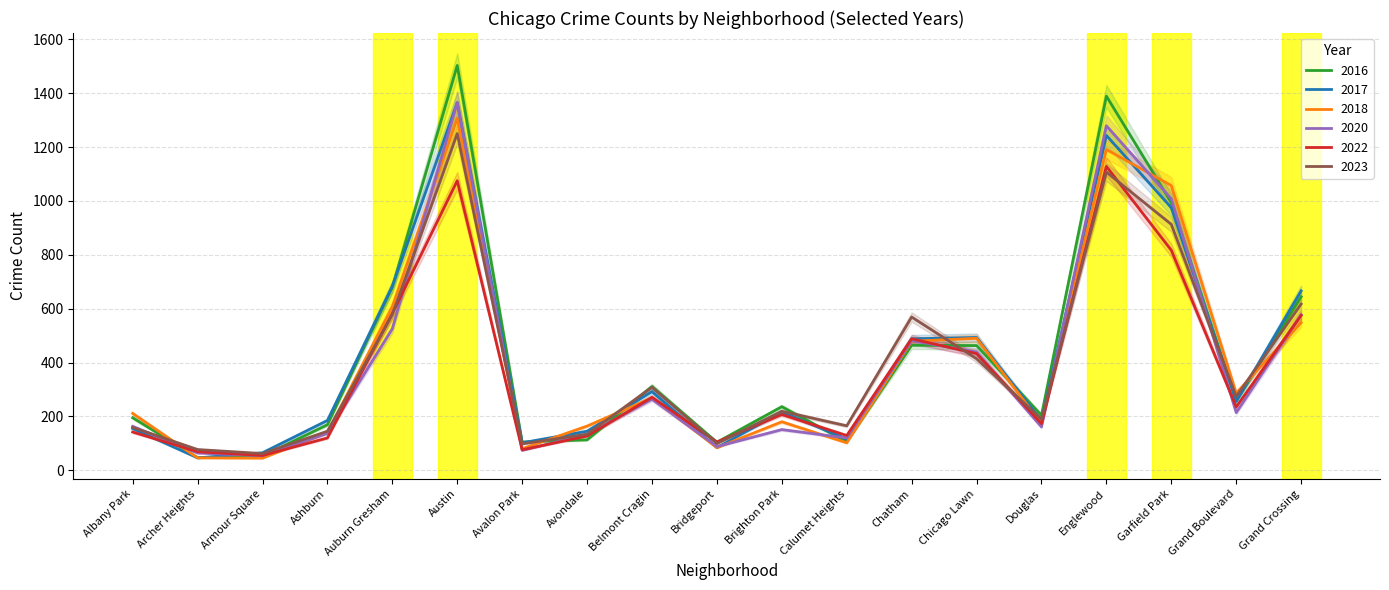

Where is 2018 nearest to the value 676?

Auburn Gresham